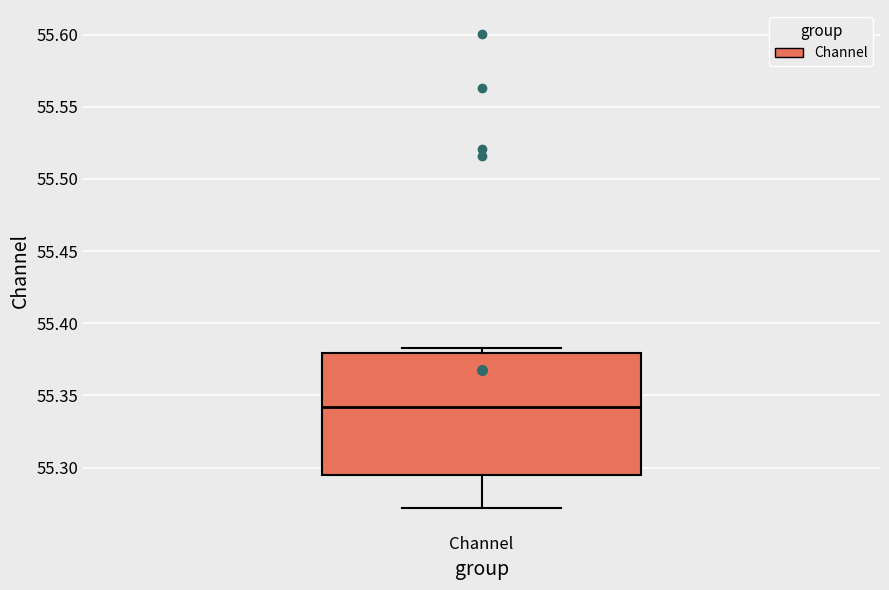

Read this box plot against the y-axis: the position of the median line, the range covered by the box, and the ends of both whiskers. The values are not printed on the chart, so give them approximately, as read against the axis.

median 55.340, box 55.295 to 55.380, whiskers 55.270 to 55.385